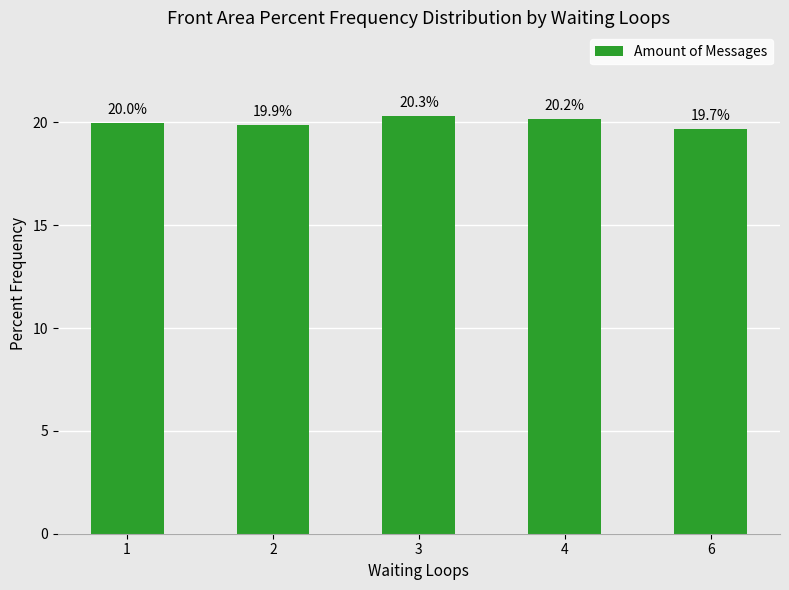

What is the average value?

20.0